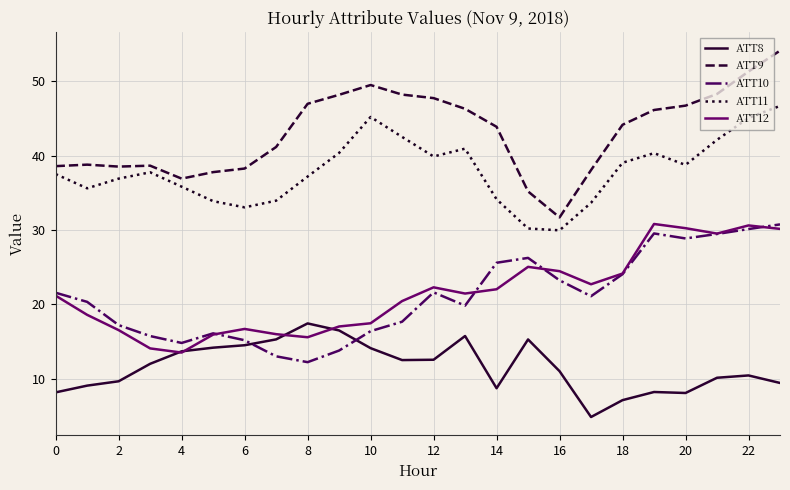

What is the maximum value shown in the chart?

54.1